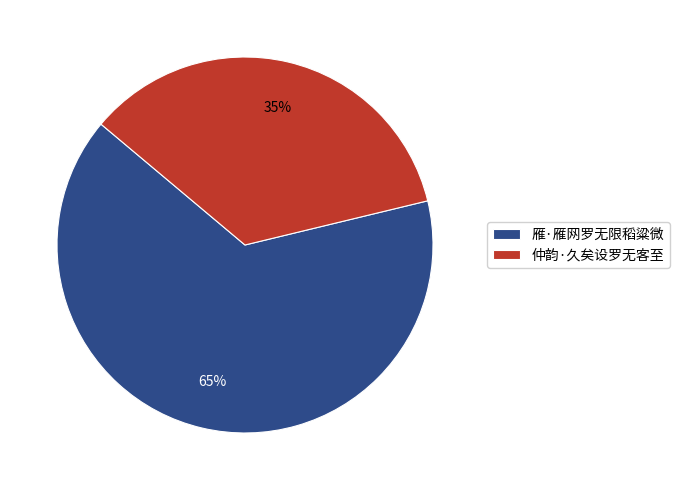

Does any single category account for the majority?

Yes